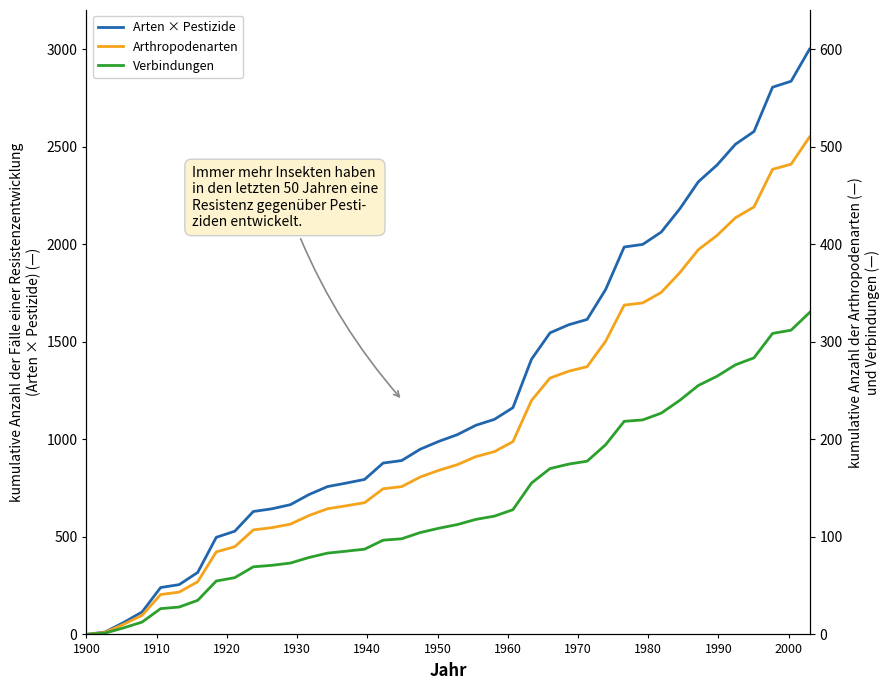

Does the chart have visible grid lines?

No